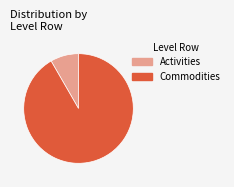

Combined, do Commodities and Activities account for over 50%?

Yes